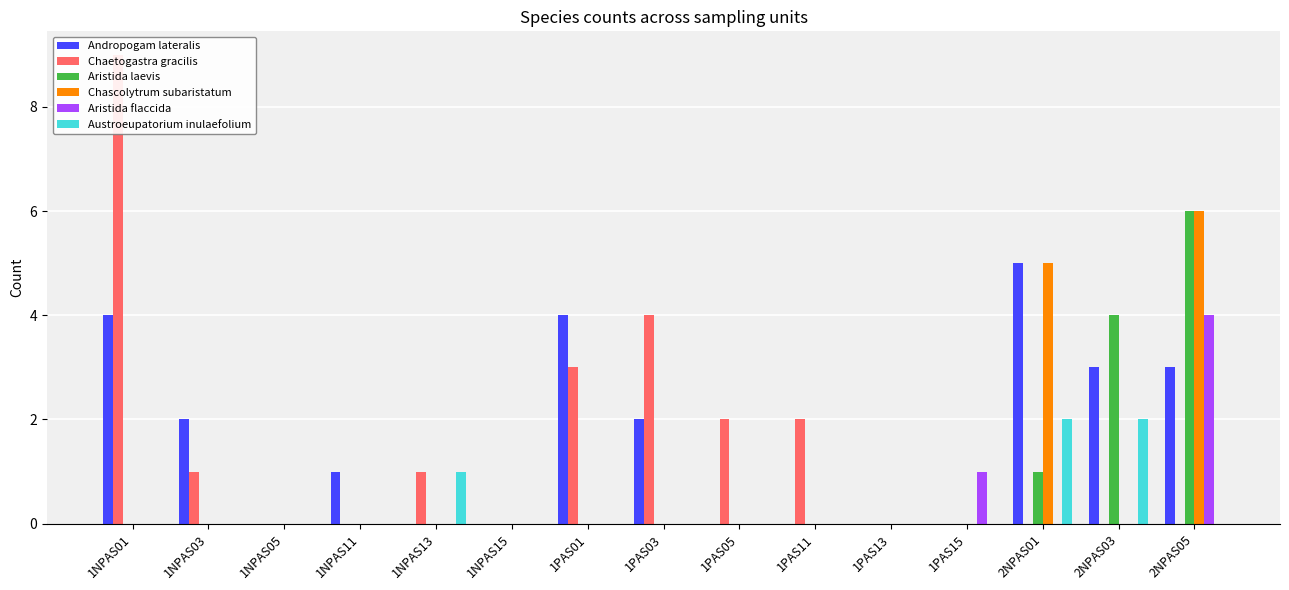

What is the difference between the highest and lowest values at 2NPAS05?

6